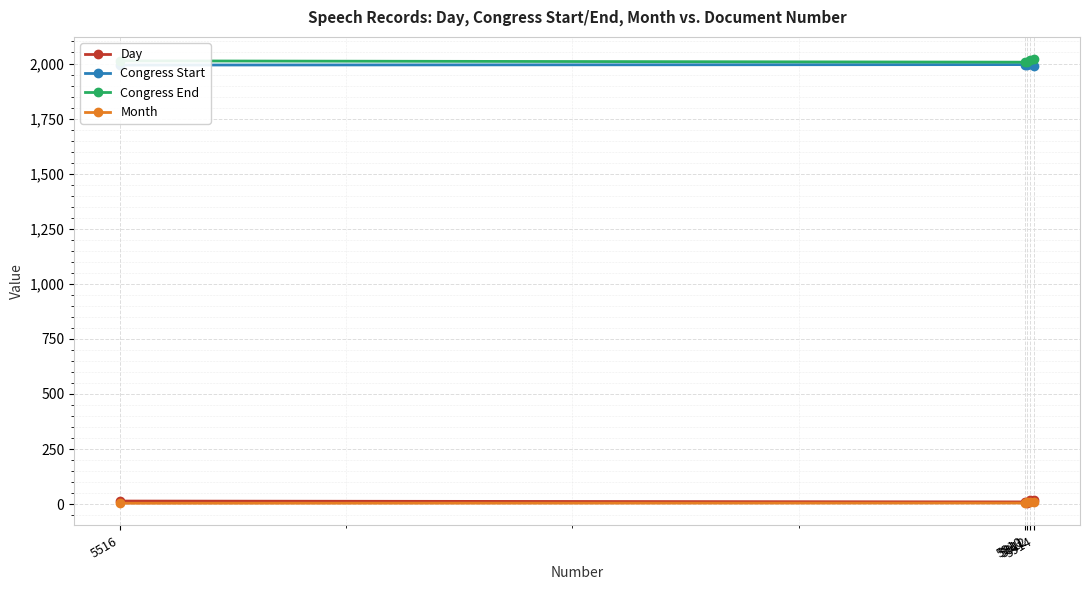

True or false: Day and Congress End cross at least once.

False